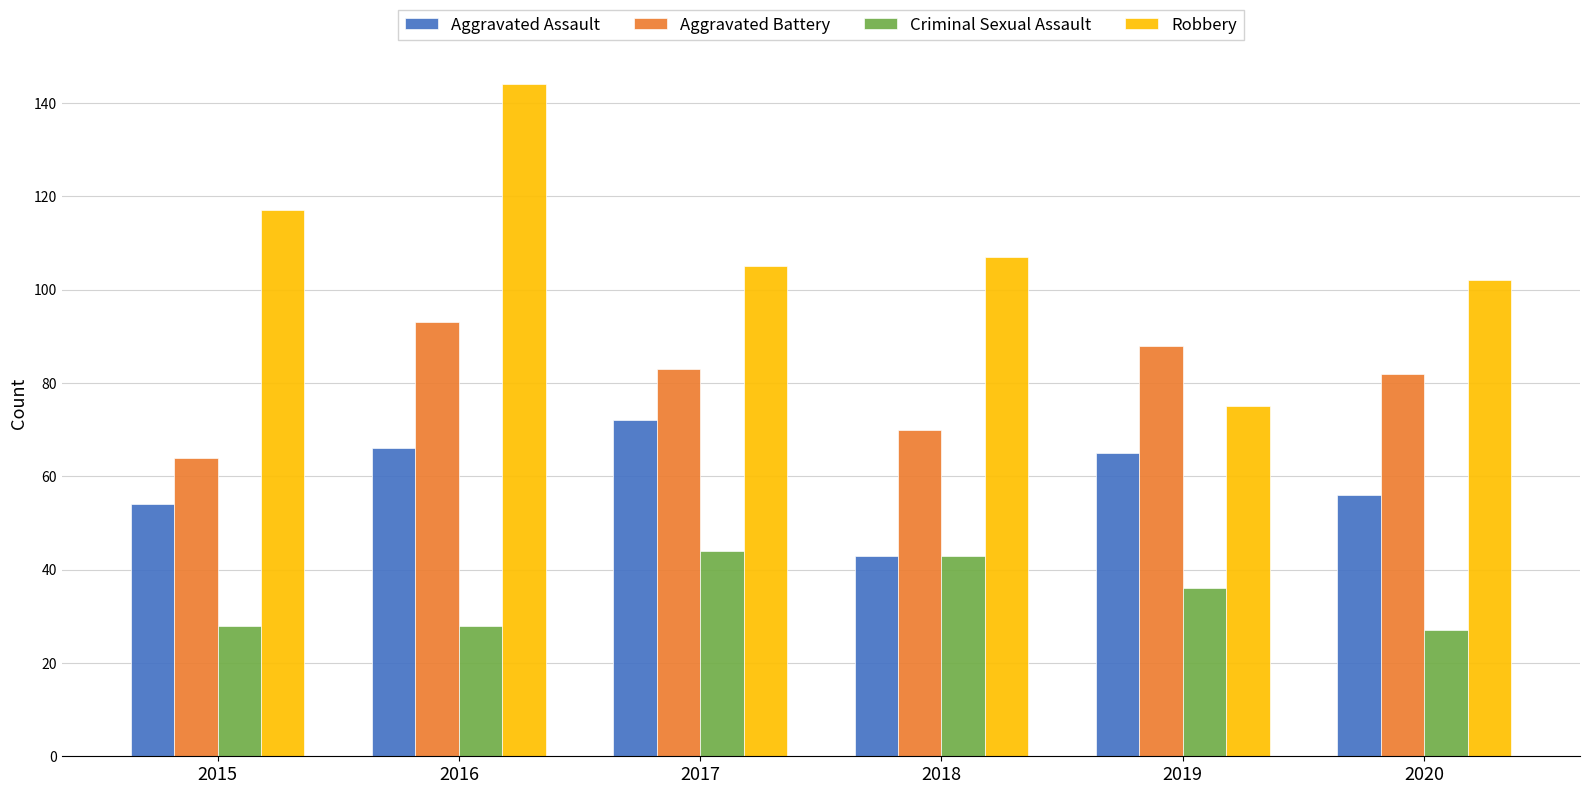

What is the difference between the Aggravated Battery values at 2018 and 2019?

18